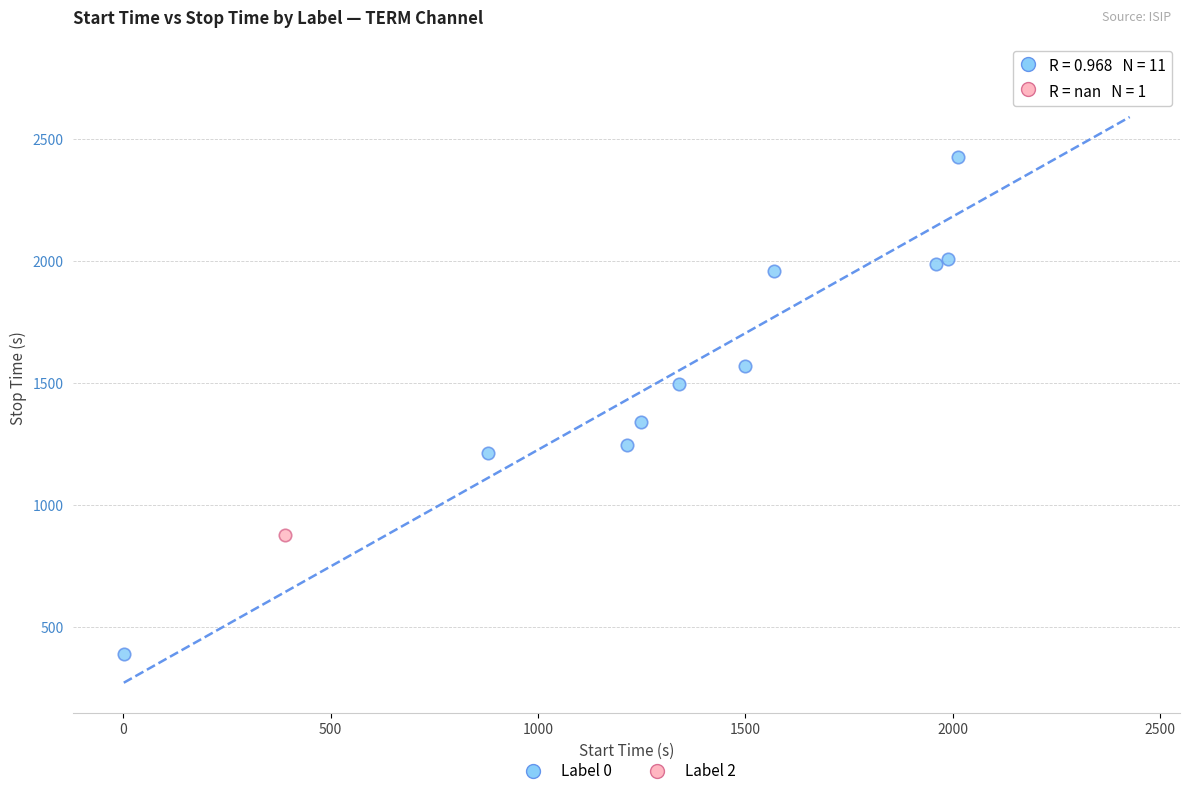

What are all the series names shown in the legend?

Label 0, Label 2